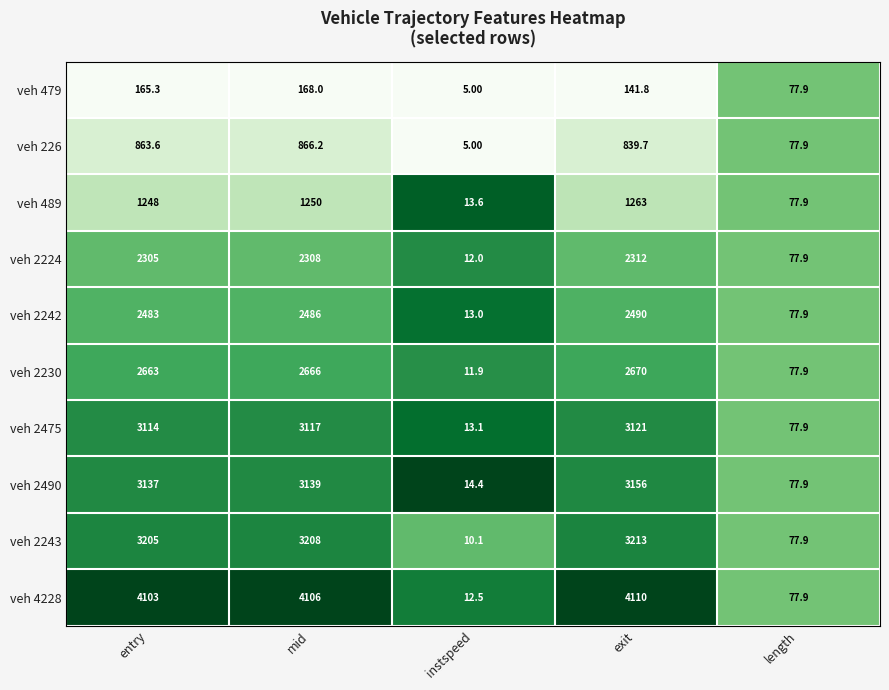

Which category has the highest value across all series?

exit